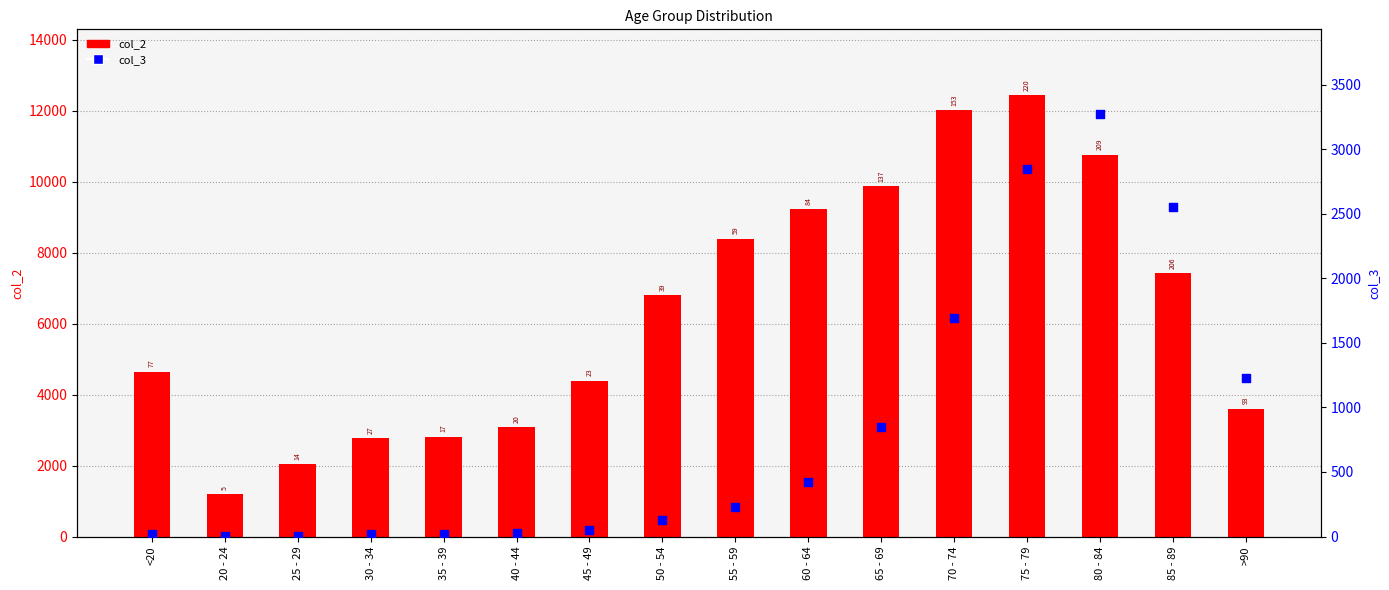

Which series contains the highest Y value?

col_2